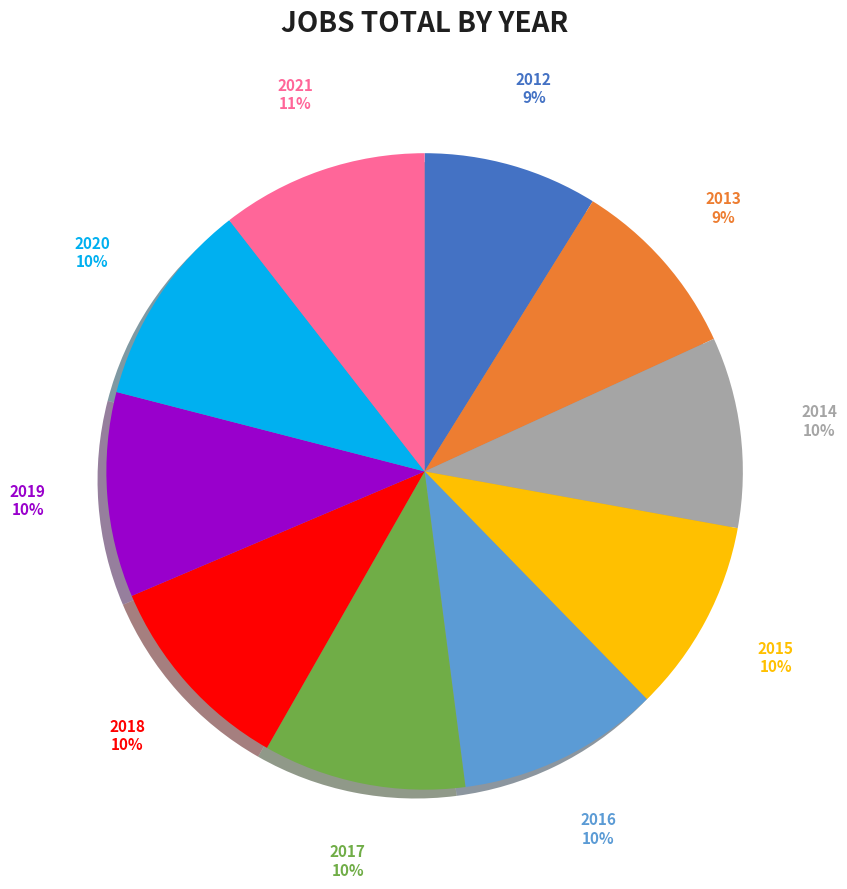

To the nearest percent, what is the average slice percentage?

10%